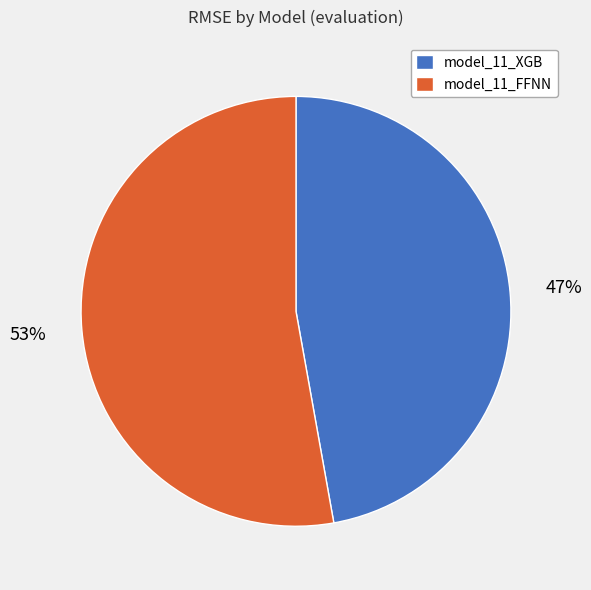

Which category has the biggest portion of the pie?

model_11_FFNN